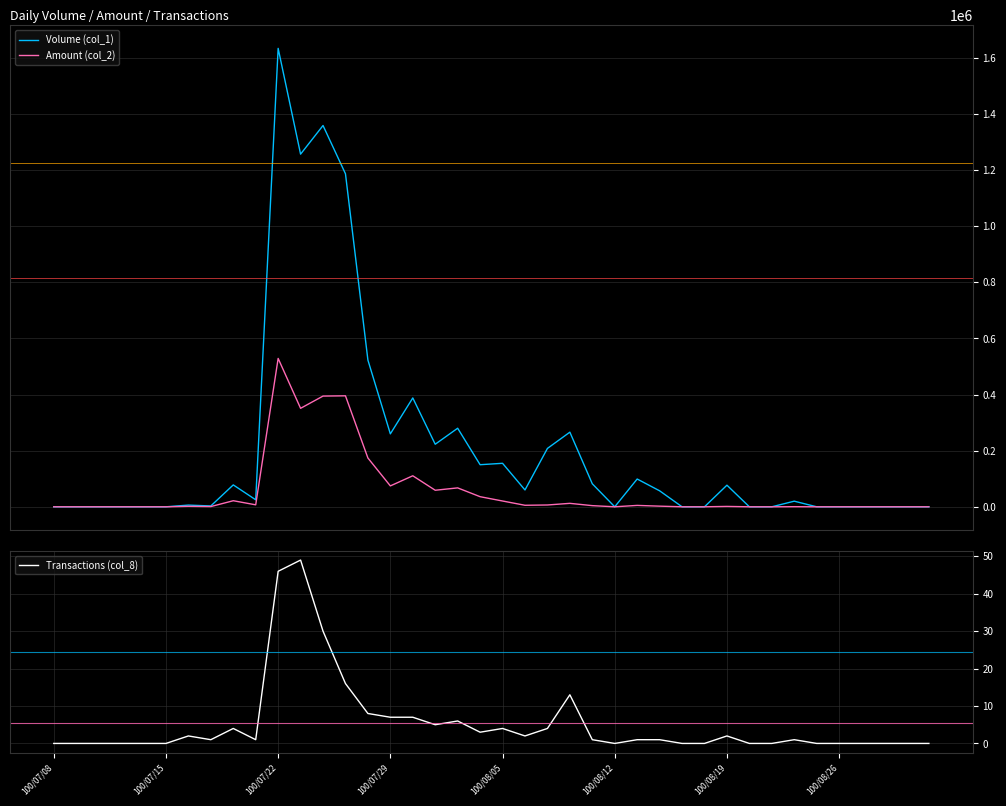

Which series has the largest range (max minus min)?

Volume (col_1)